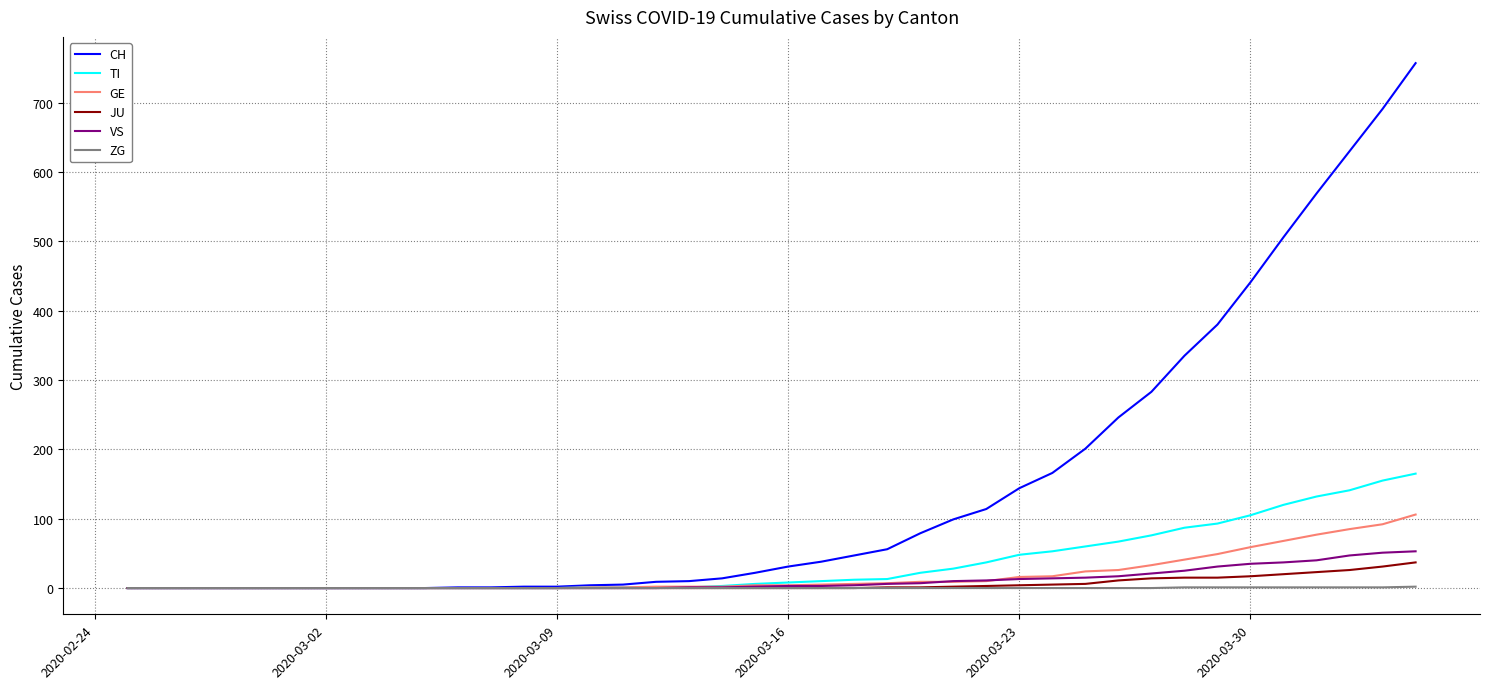

Which series has the largest total across all categories?

CH